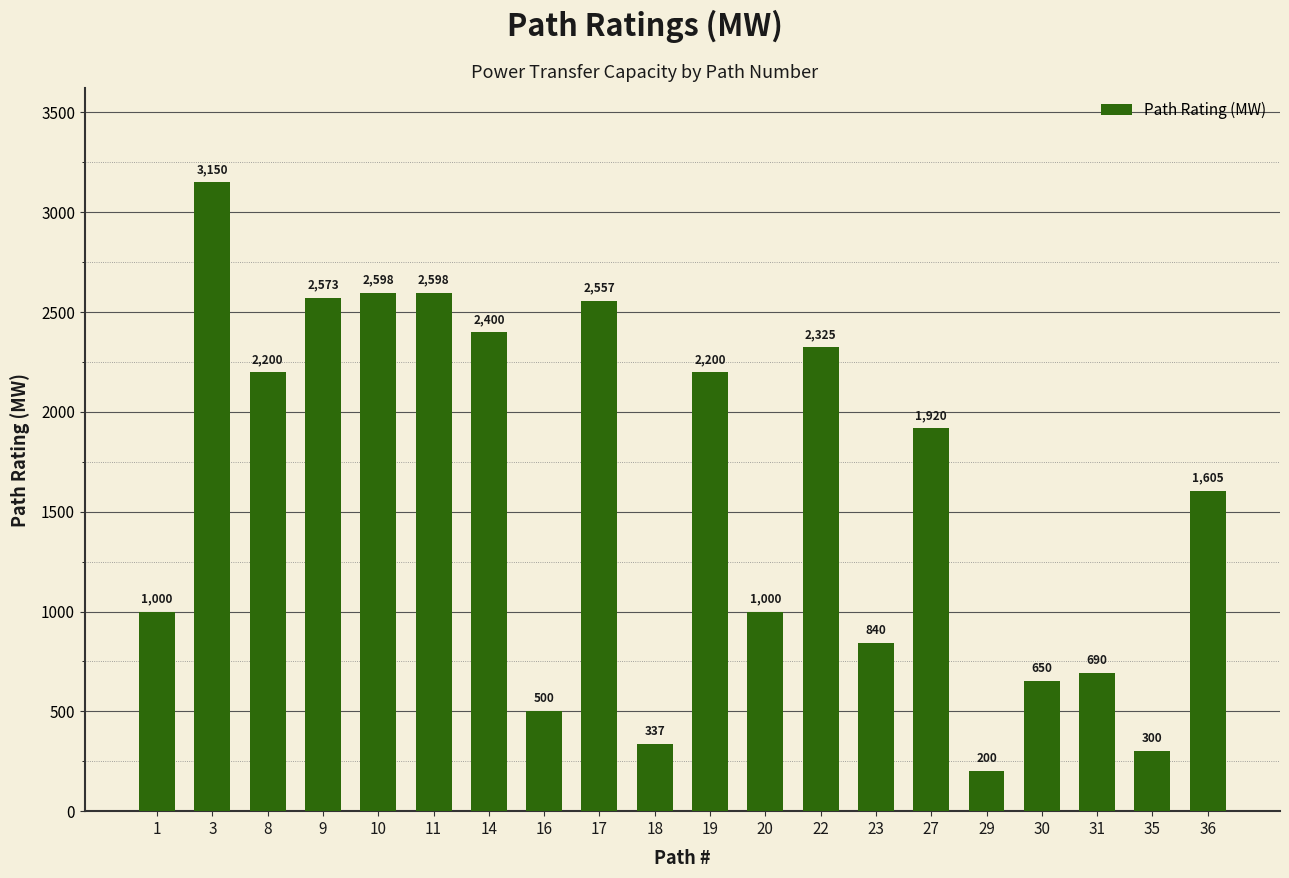

What is the change in value from 29 to 30?

+450